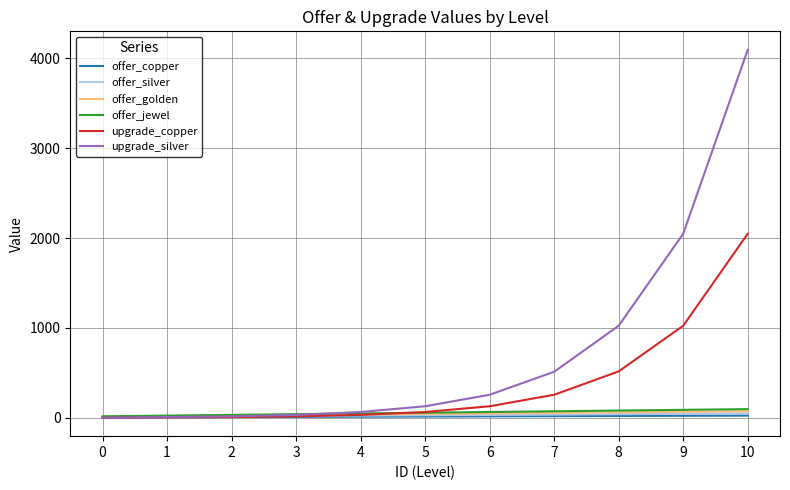

Which label corresponds to the largest value in the chart?

10